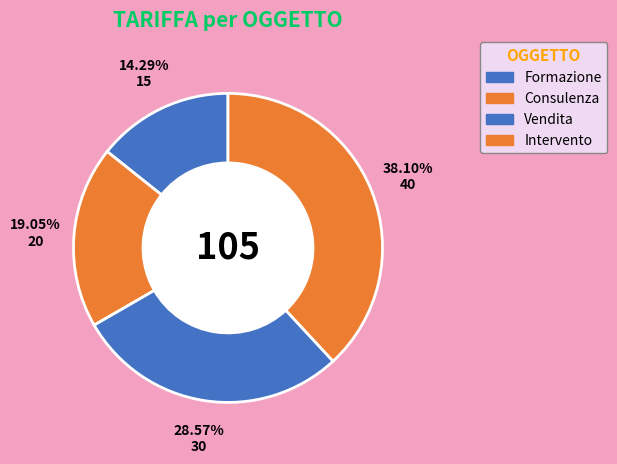

Between Intervento and Consulenza, which is larger?

Intervento